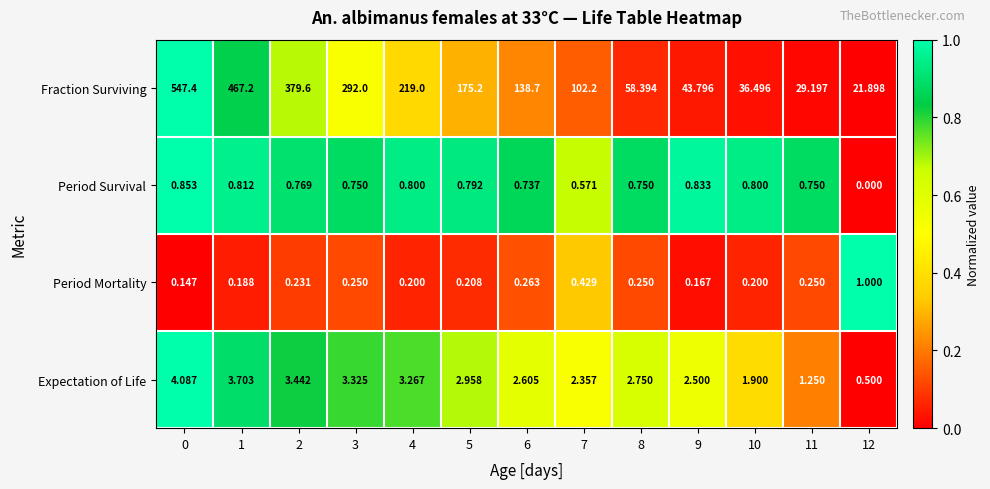

At 2, list the series in order from smallest to largest.

Period Mortality, Period Survival, Expectation of Life, Fraction Surviving